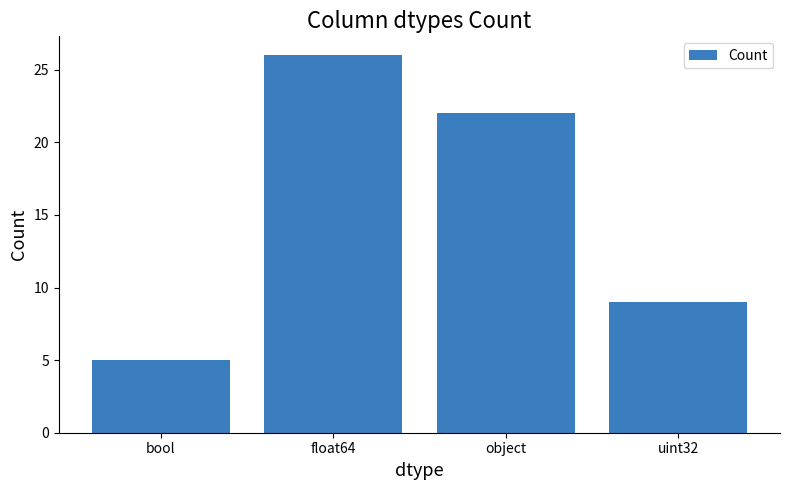

What is the sum of all values?

62